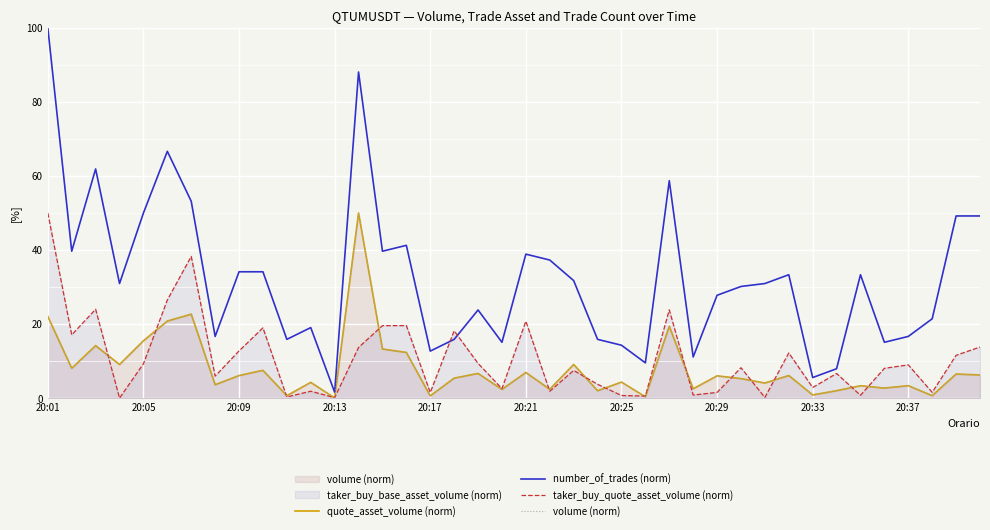

What is the highest value of the taker_buy_quote_asset_volume (norm) series?

50.0